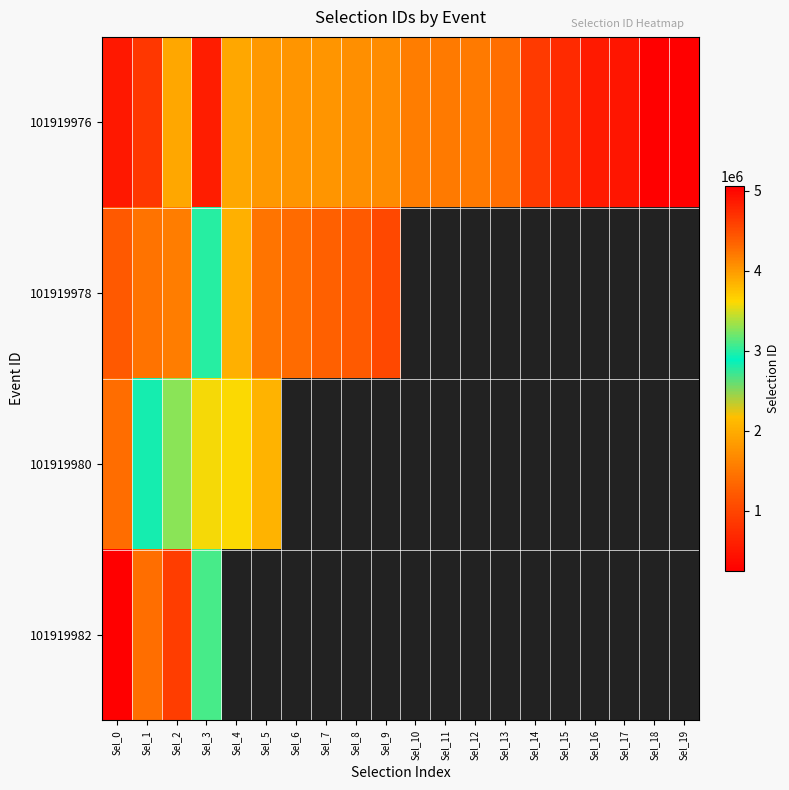

The 101919980 series shows 1856835.9 at Sel_0. True or false?

False